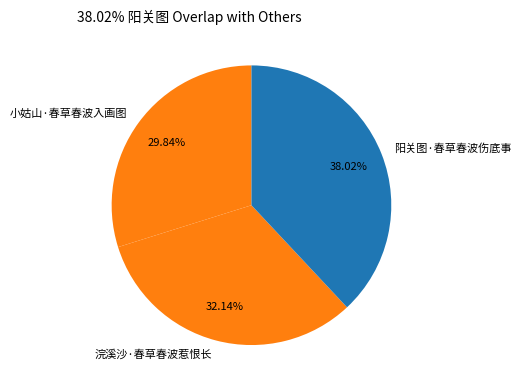

Count the number of slices in the pie.

3